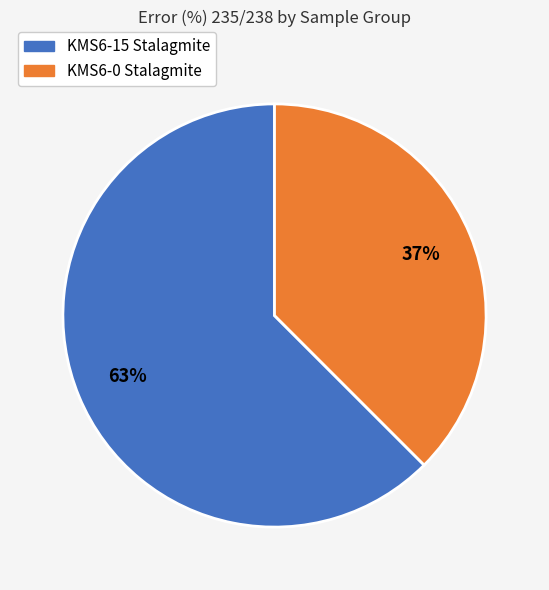

How many slices are in this pie chart?

2